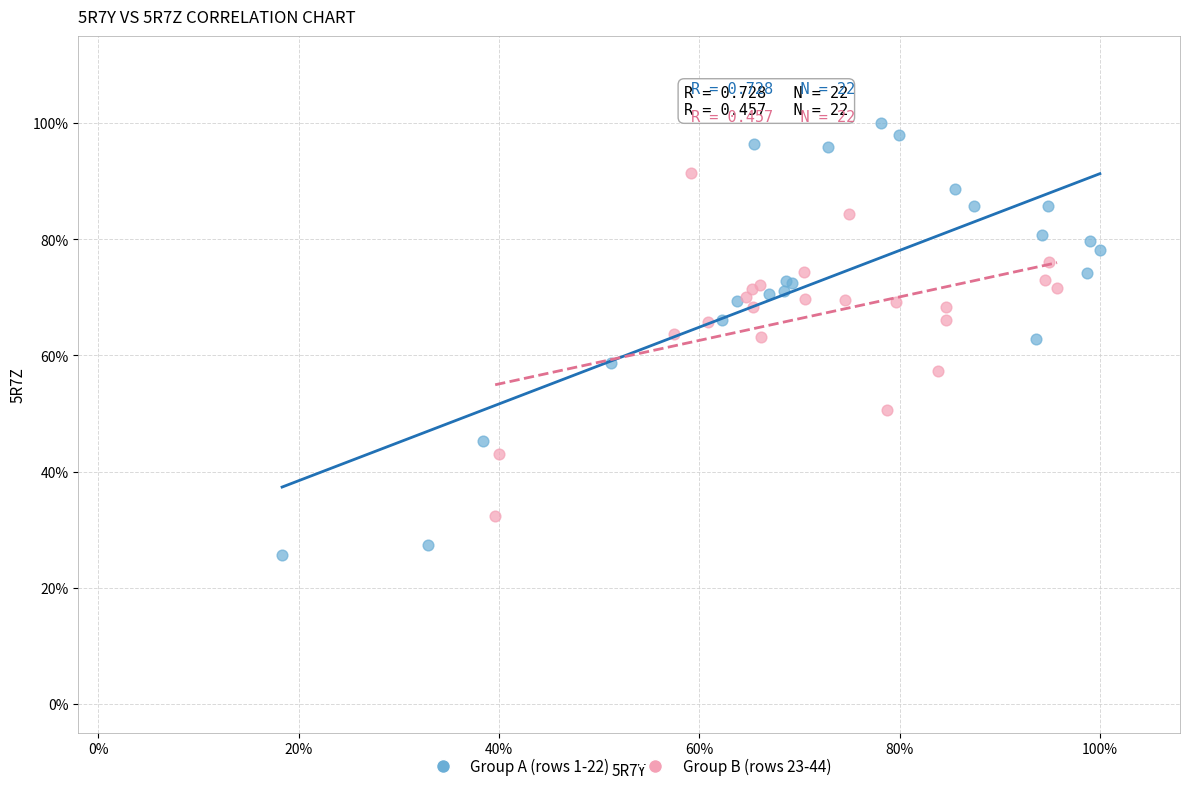

What are all the series names shown in the legend?

Group A (rows 1-22), Group B (rows 23-44)